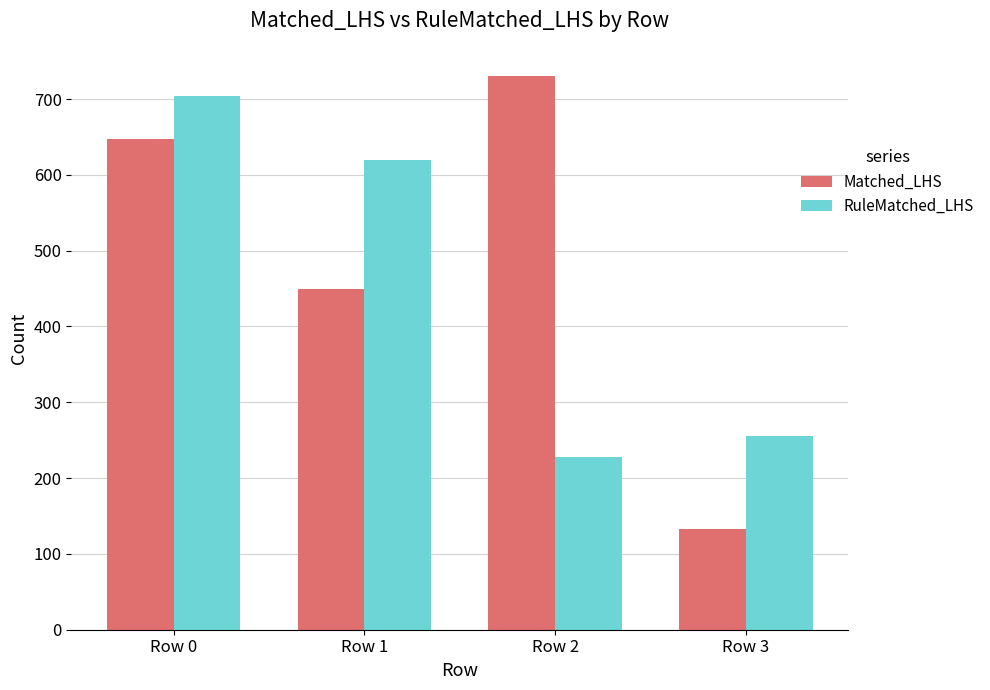

At which label does RuleMatched_LHS first exceed 619?

Row 0